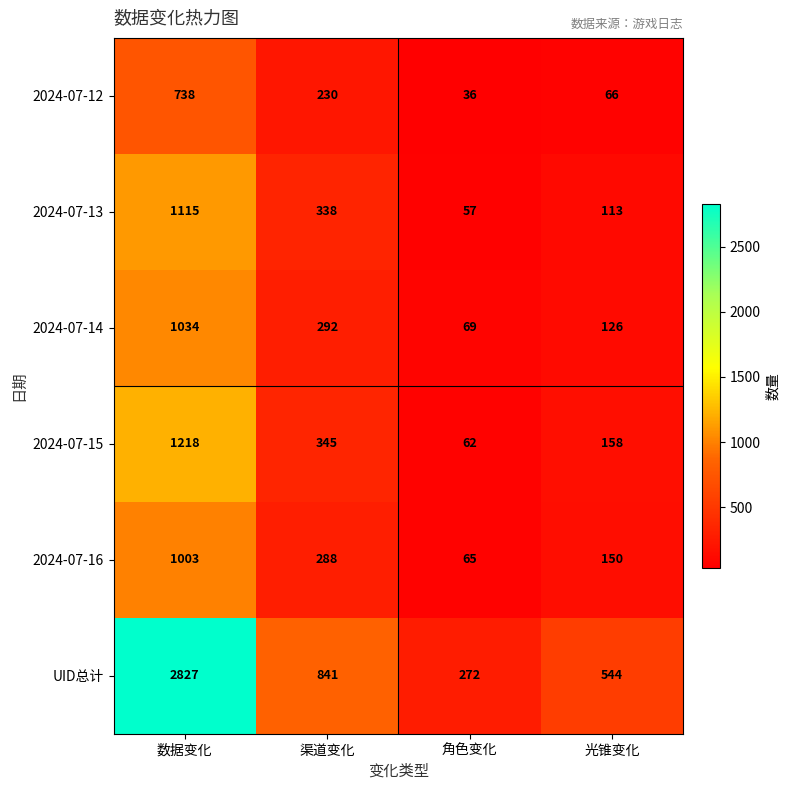

Reading left to right, list all the values displayed in this chart.

2024-07-12: 738	230	36	66
2024-07-13: 1115	338	57	113
2024-07-14: 1034	292	69	126
2024-07-15: 1218	345	62	158
2024-07-16: 1003	288	65	150
UID总计: 2827	841	272	544